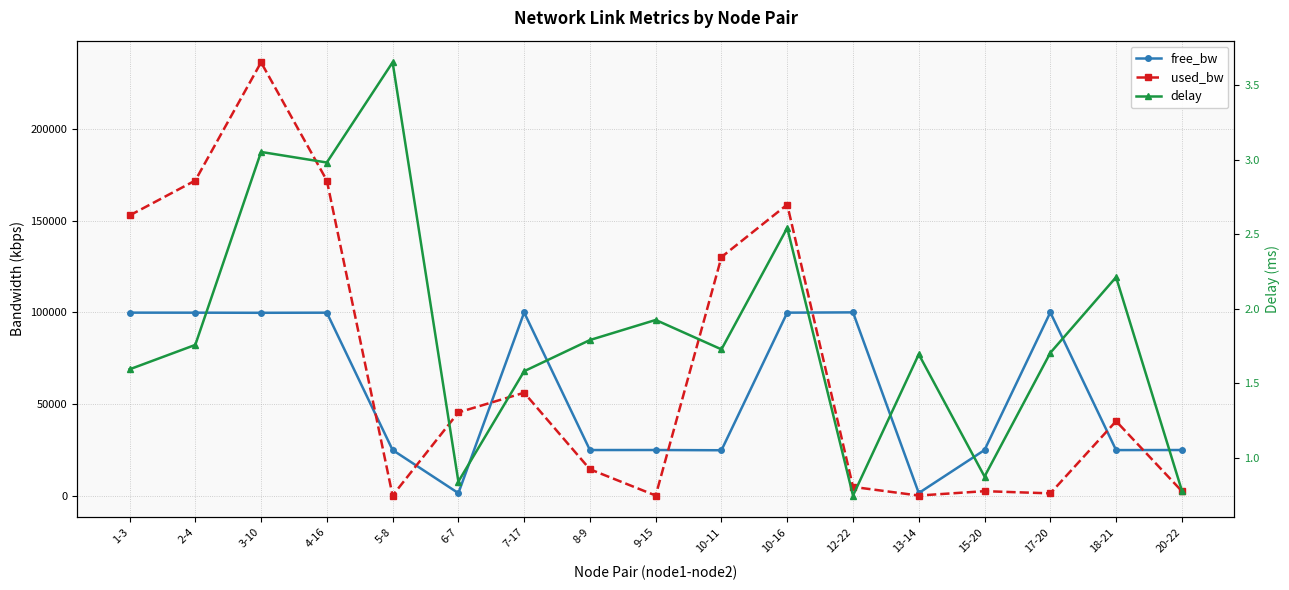

Which series changed the most between 2-4 and 4-16?

delay